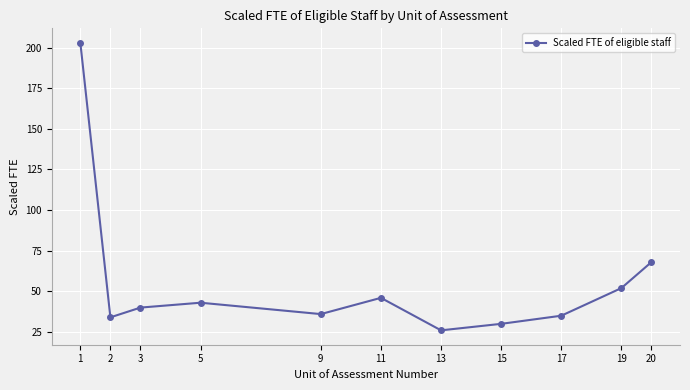

Where does the data first go above 40?

1